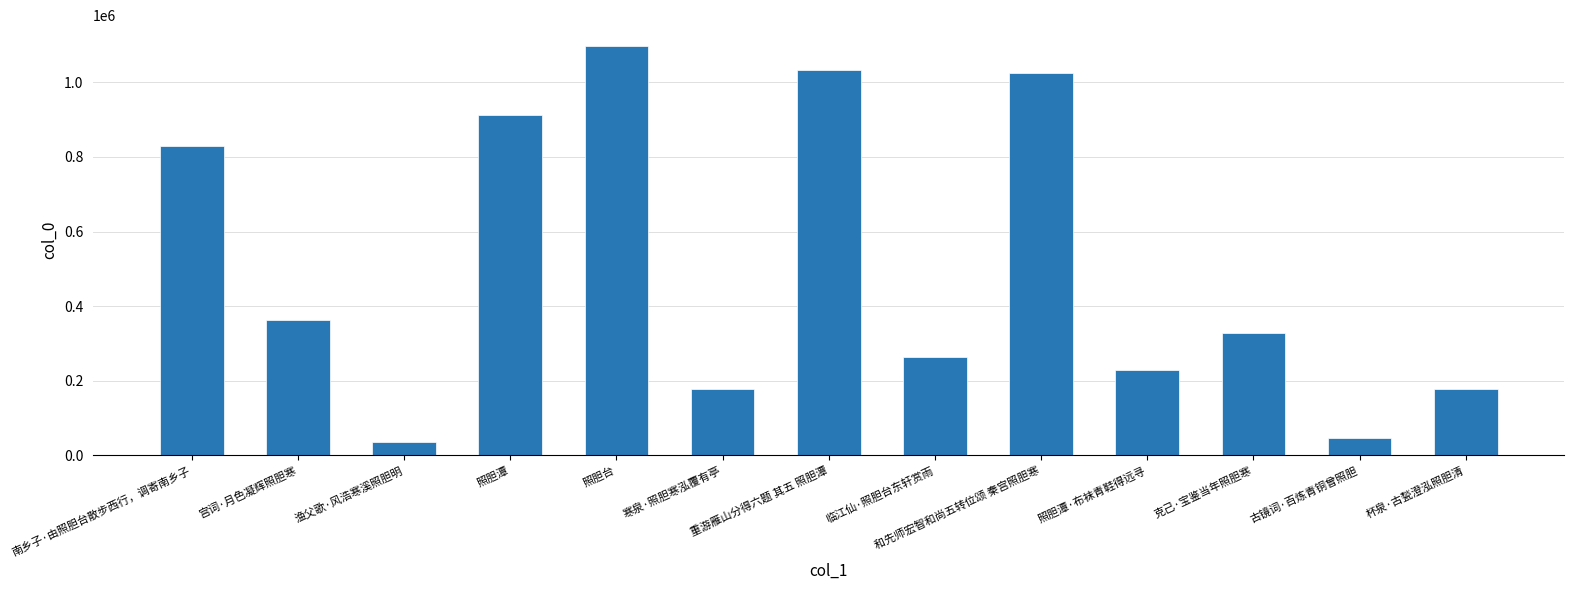

What is the smallest value displayed?

35314